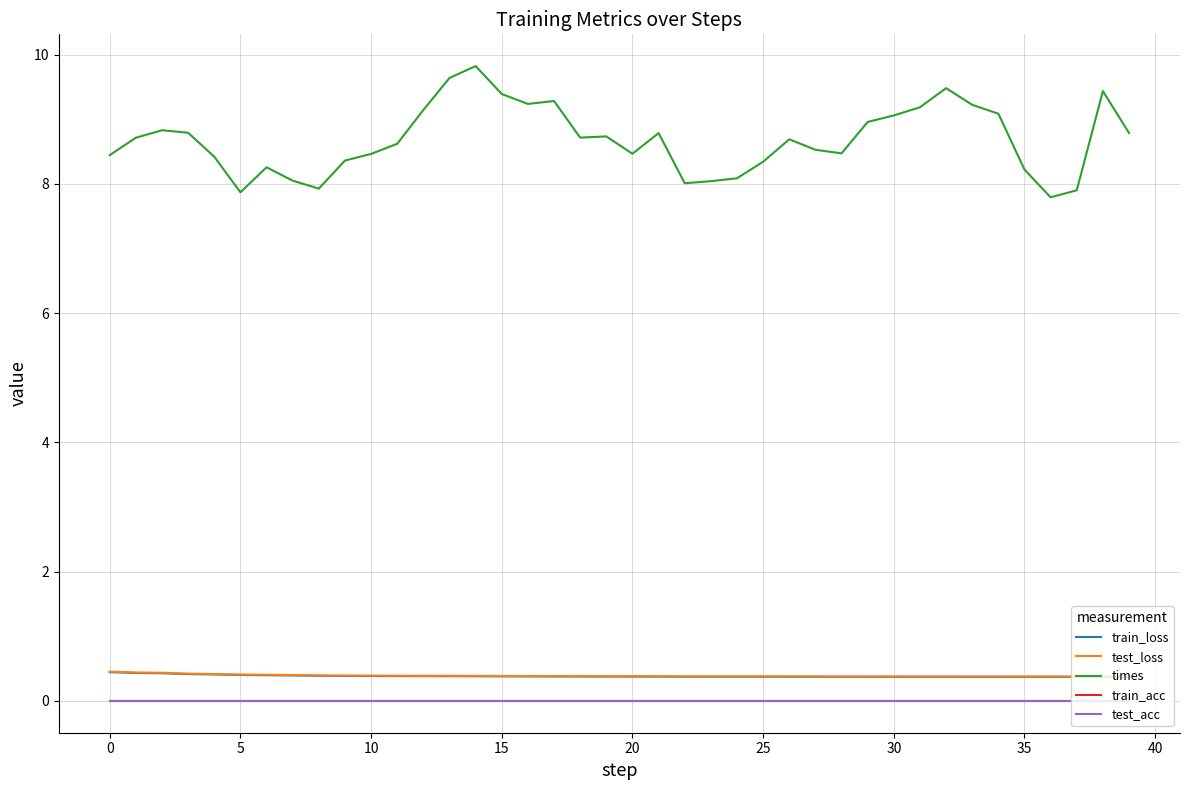

What is the highest value of the train_loss series?

0.4